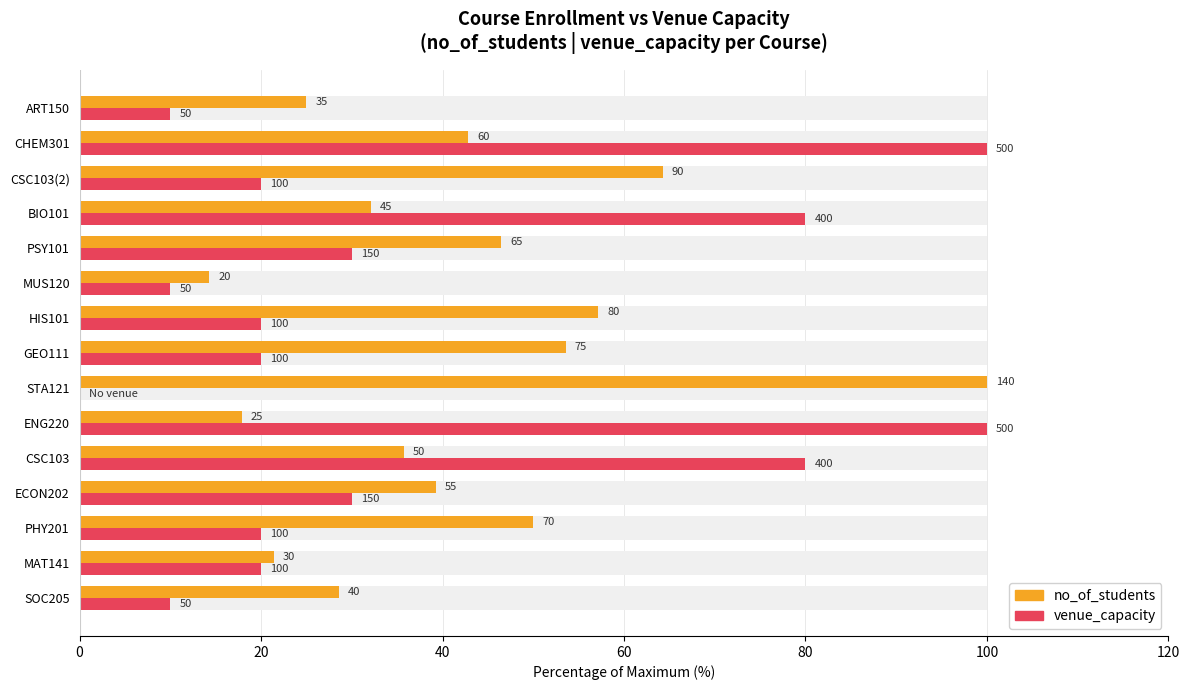

What value does the no_of_students series have at ECON202?

39.3